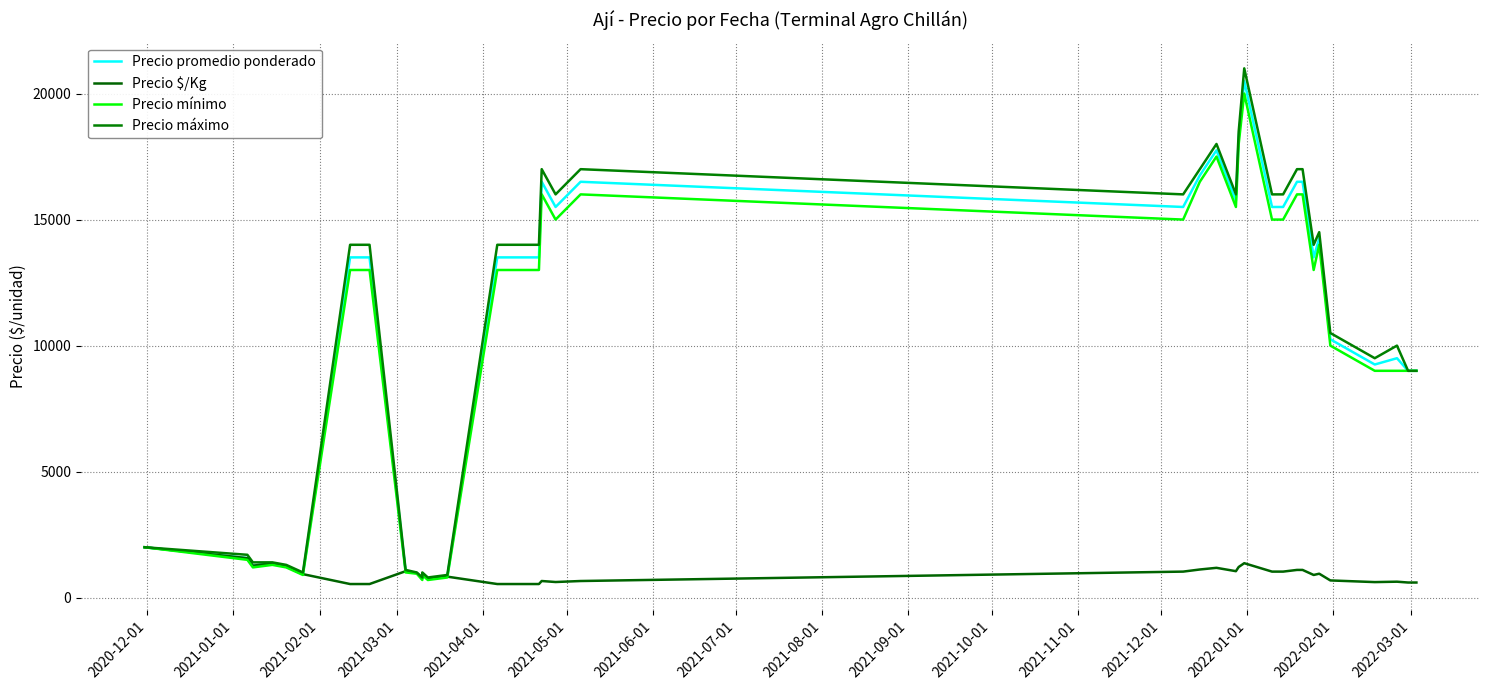

Which series has the widest spread of values?

Precio máximo